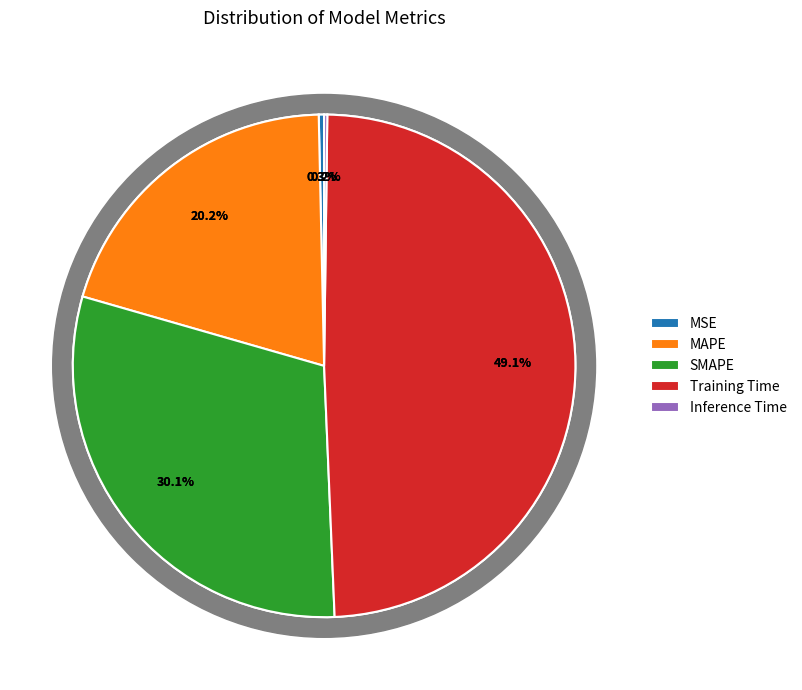

Do SMAPE and Training Time together represent more than half of the pie?

Yes